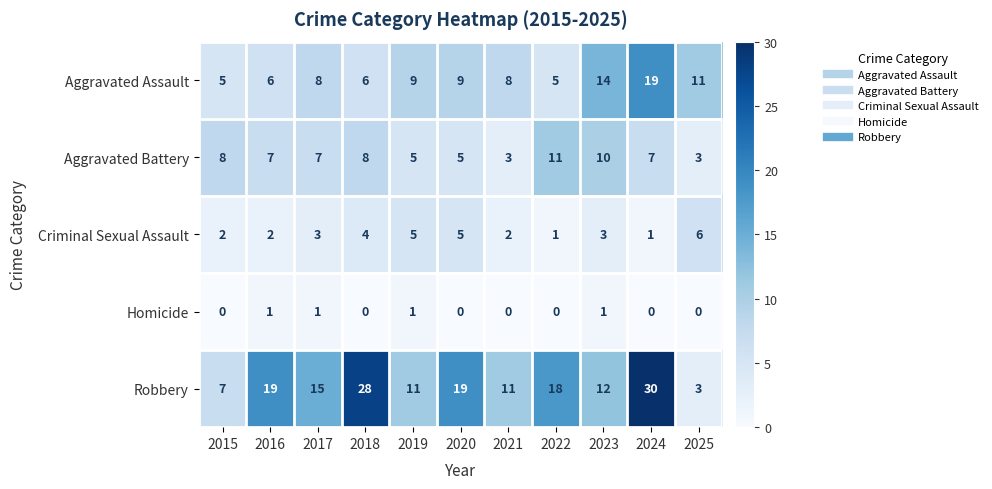

Is it true that Criminal Sexual Assault equals 5 at 2020?

True